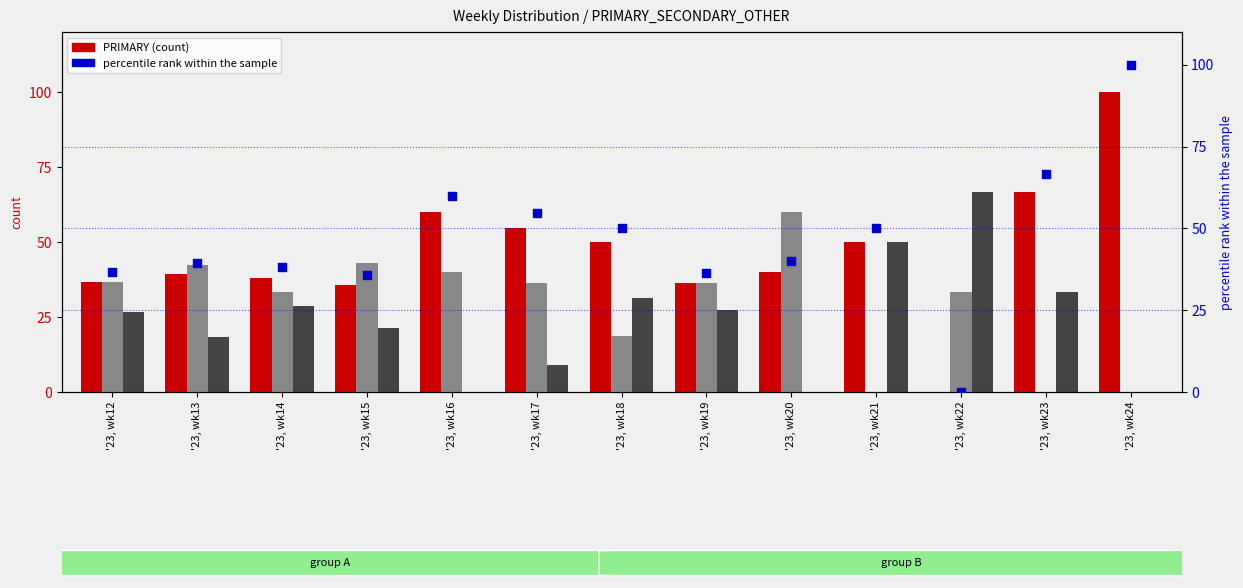

What is the total value across all series at '23, wk19?

136.4